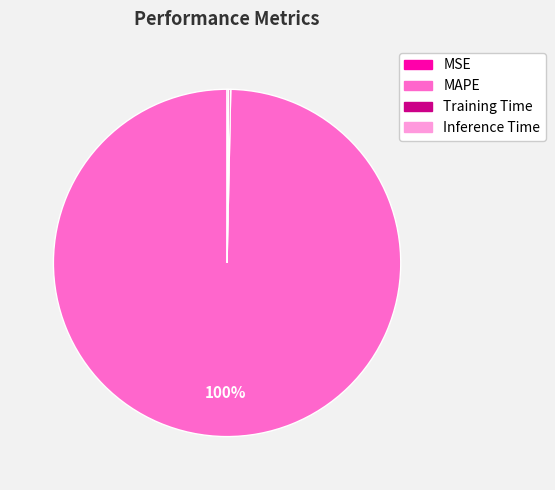

Does MAPE represent more than half of the total?

Yes